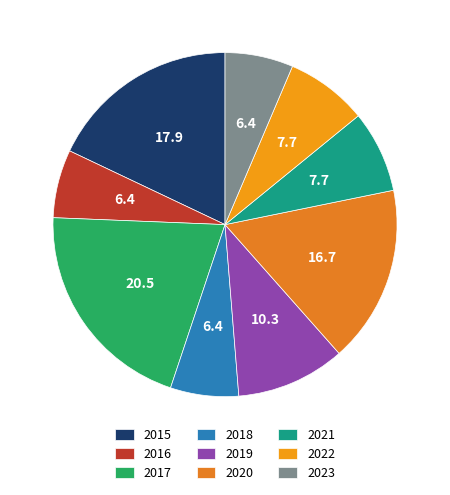

How many segments does this pie chart have?

9